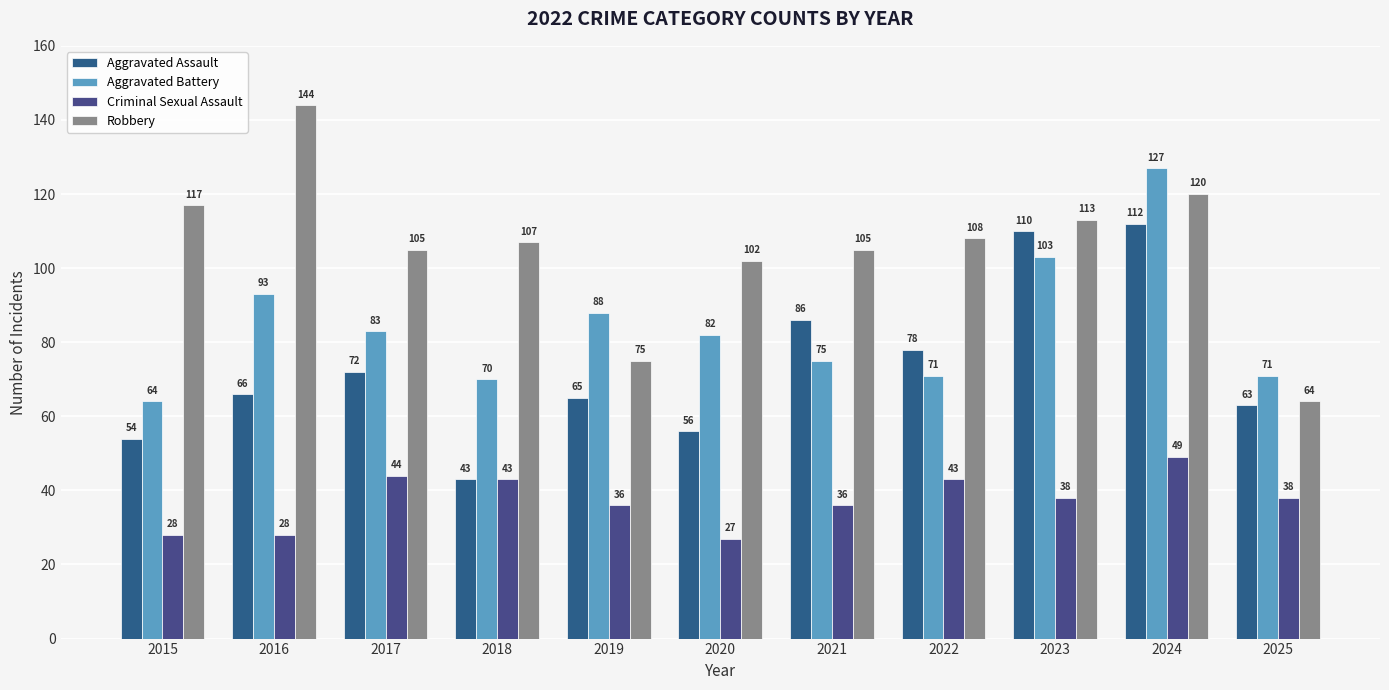

Count the number of categories in the chart.

11